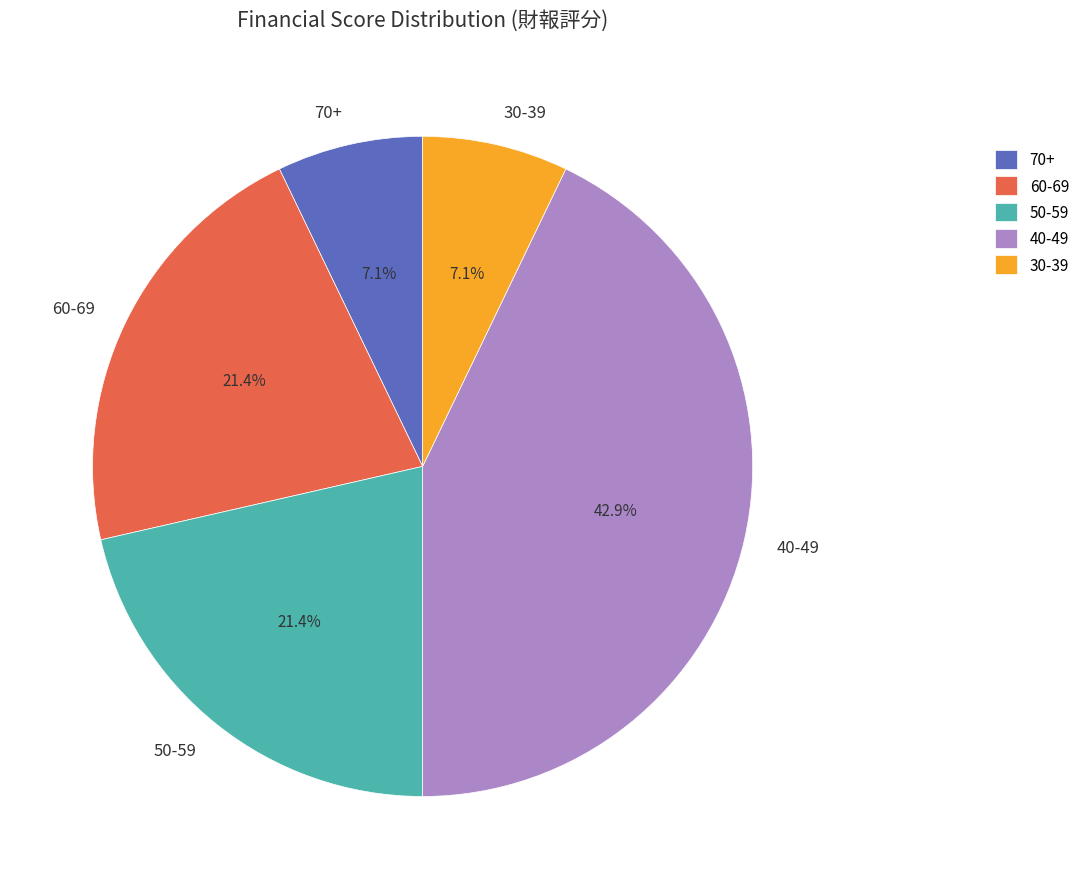

What is the ratio of the value at 30-39 to the value at 50-59?

0.3